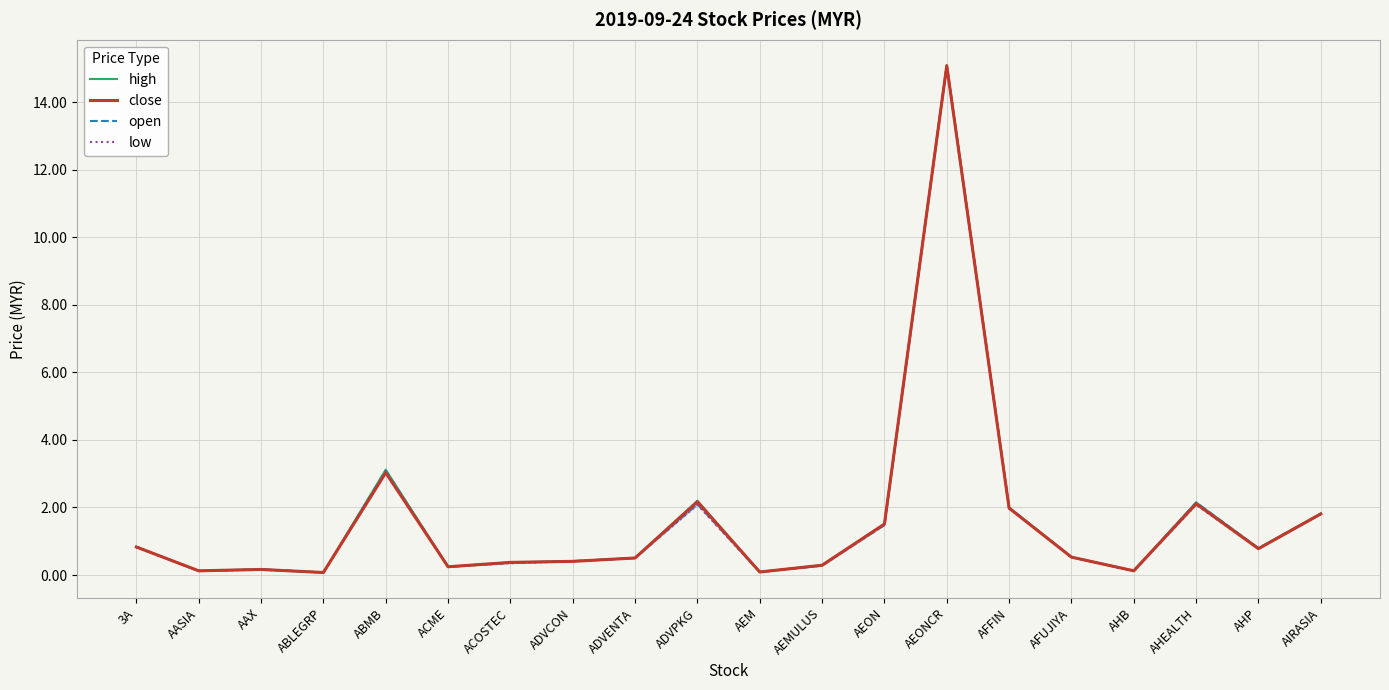

Is the value of low at ADVPKG greater than the value of high at AEMULUS?

Yes